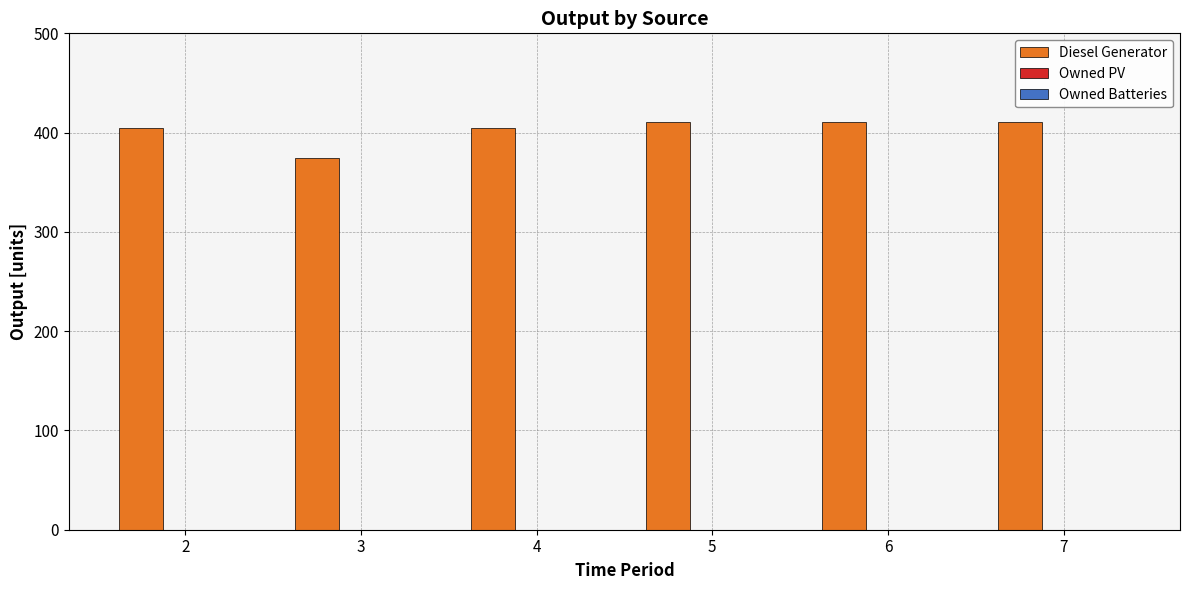

What is the ratio of the value at 4 to the value at 2?

1.0